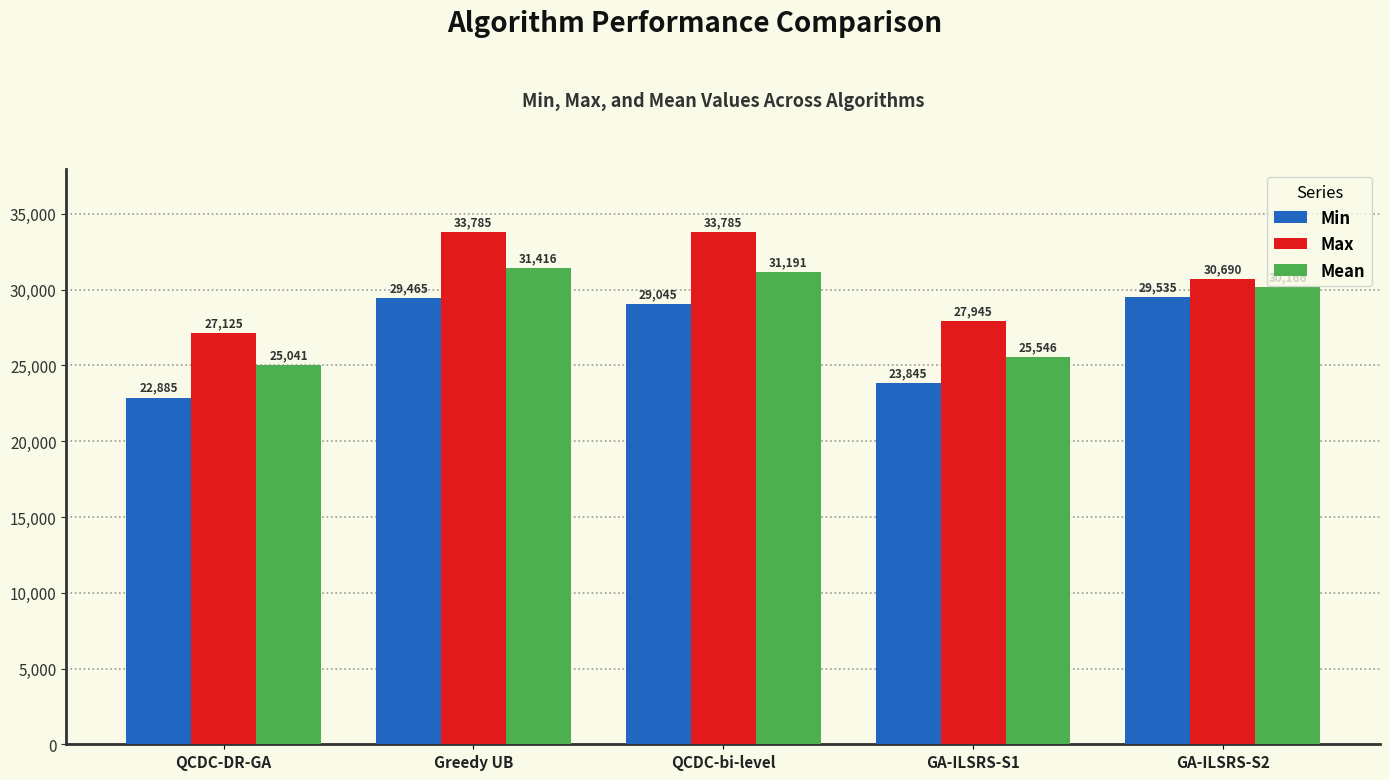

What is the total value across all series at Greedy UB?

94666.0